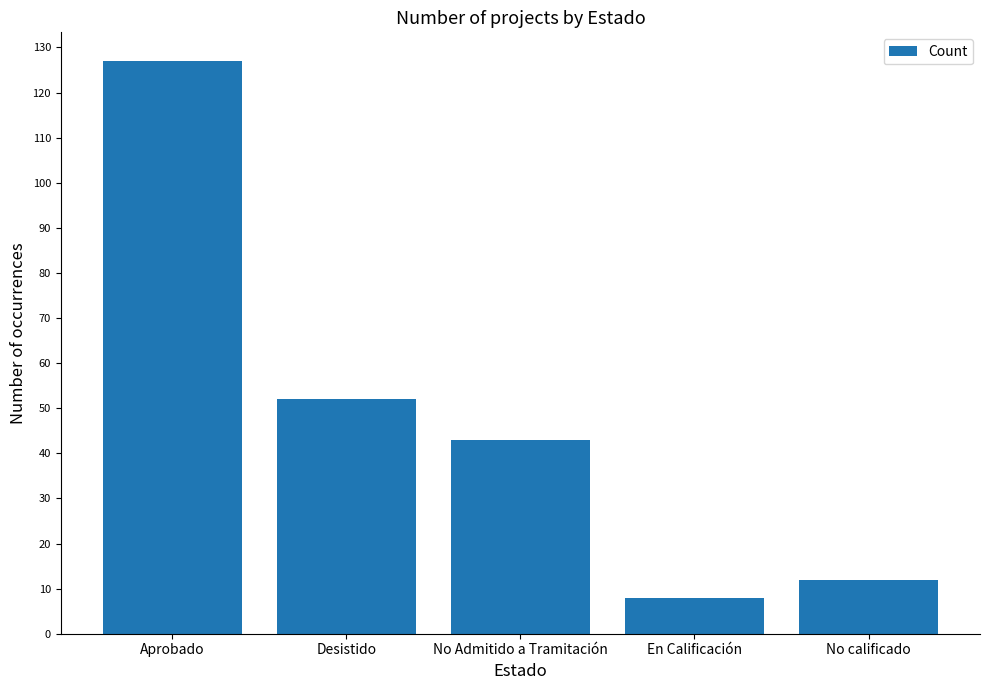

Where does the data first go above 43?

Aprobado